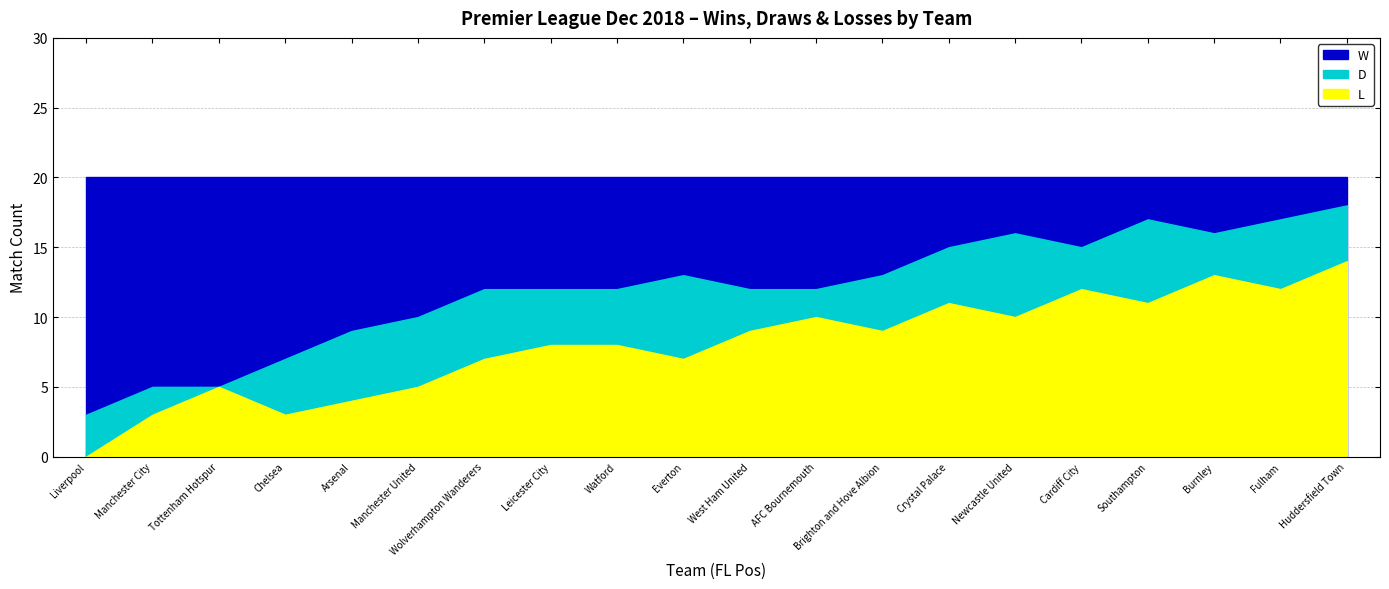

Is the value of D at Wolverhampton Wanderers greater than the value of W at Crystal Palace?

No